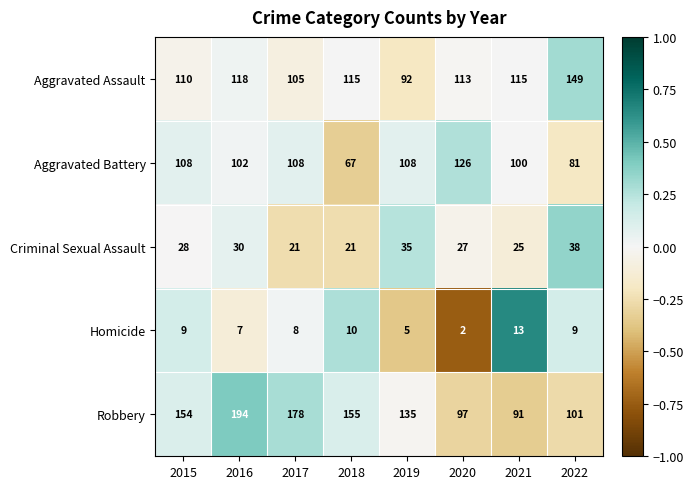

At which label is Homicide closest to 7?

2016